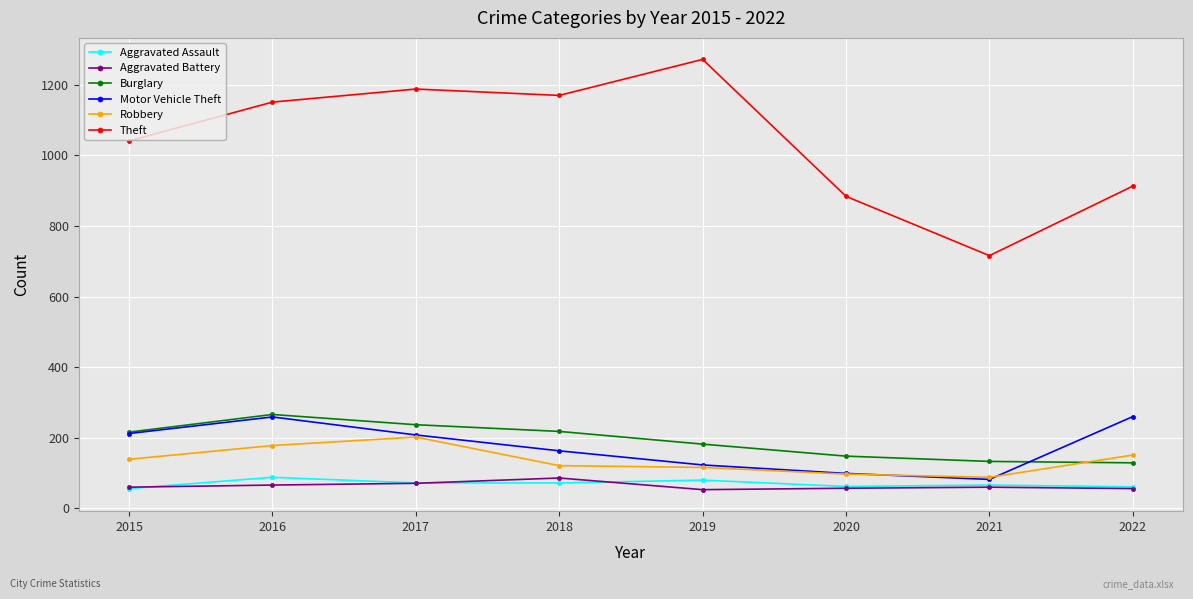

At how many categories does at least one series exceed 363?

8